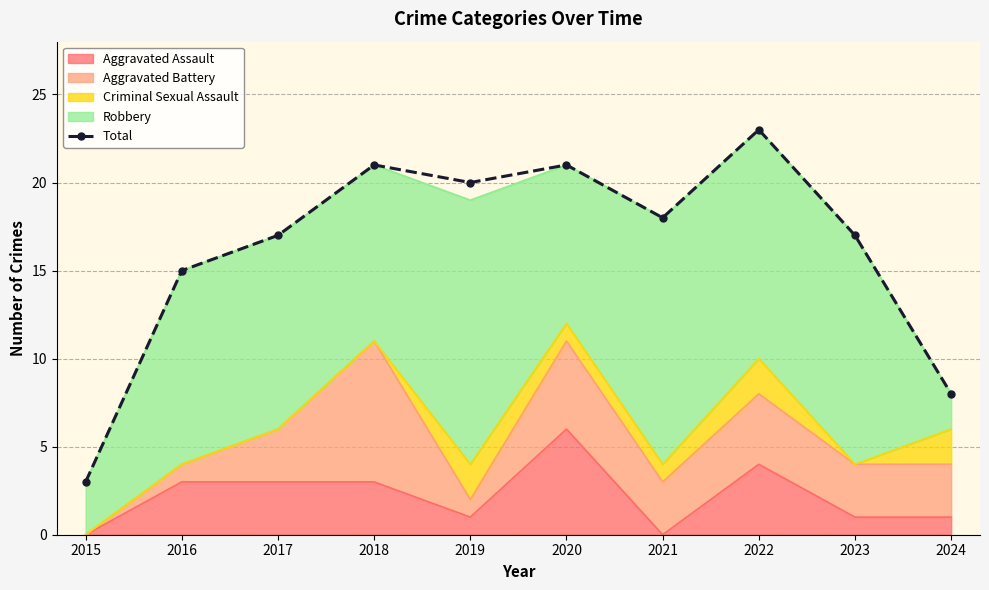

What is the difference between the values at 2024 and 2022?

15